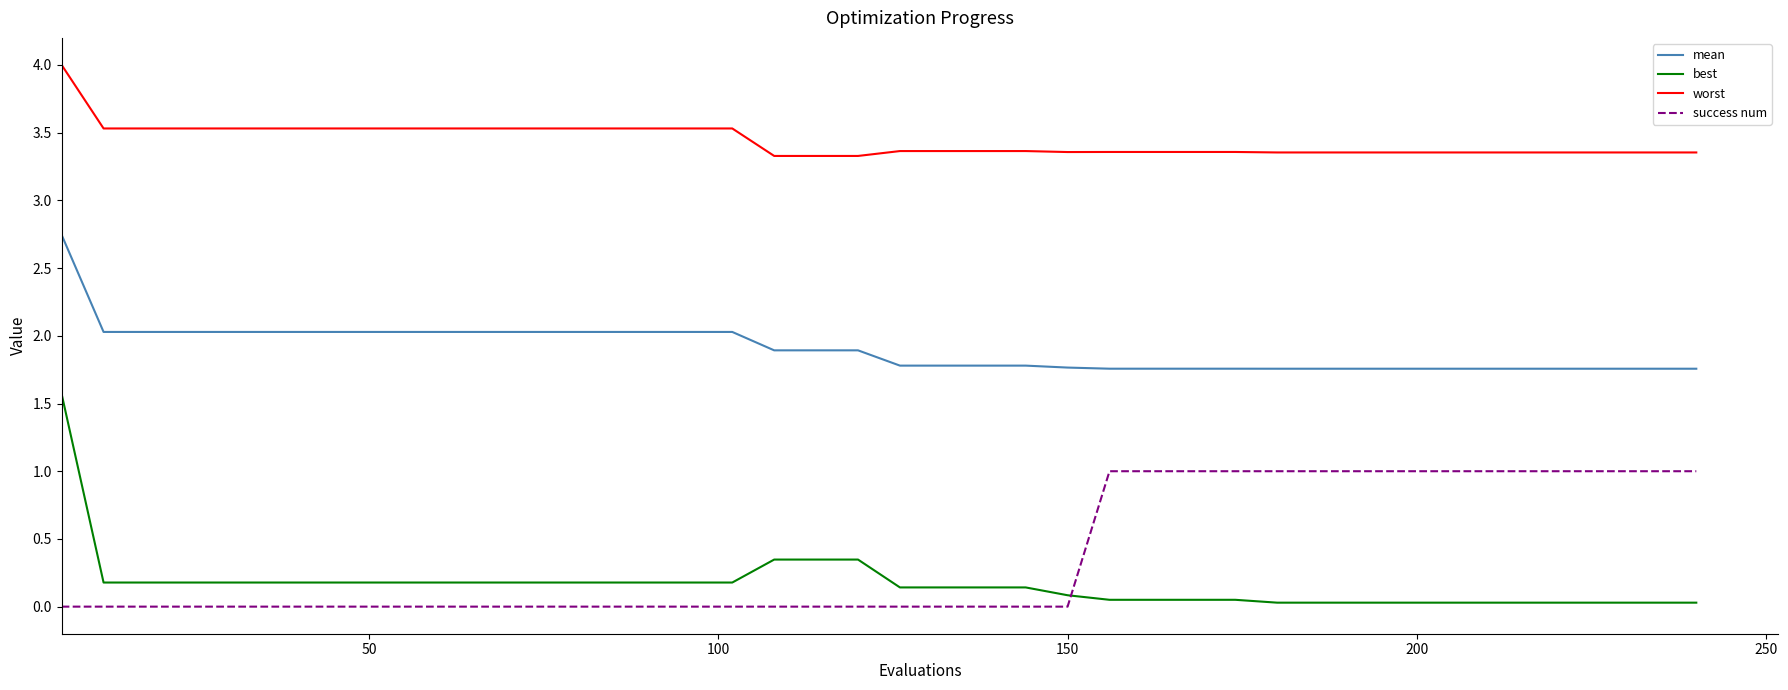

What is the average value of the success num series?

0.4